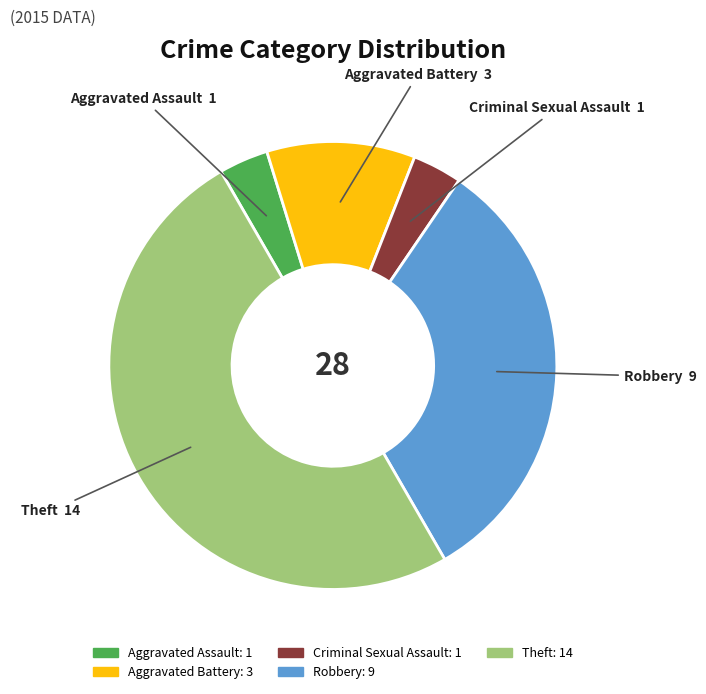

Combined, do Aggravated Assault and Theft account for over 50%?

Yes